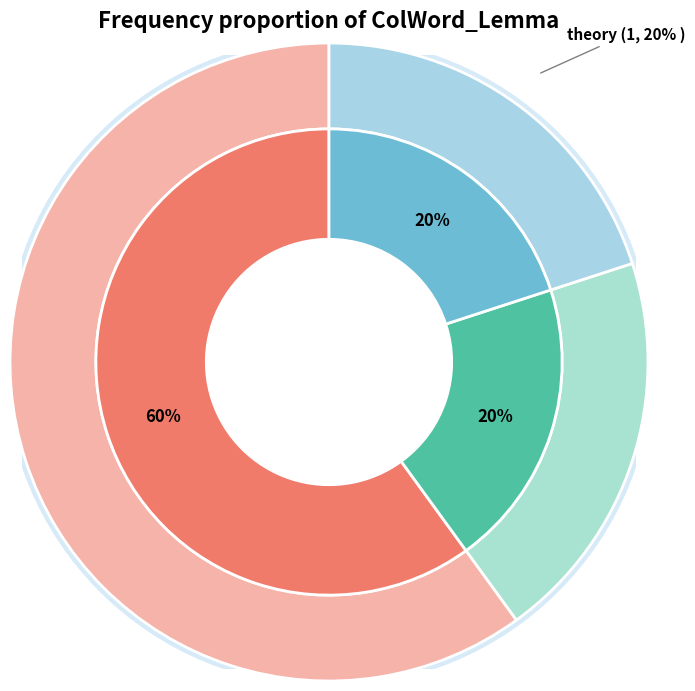

Which category has the biggest portion of the pie?

argument